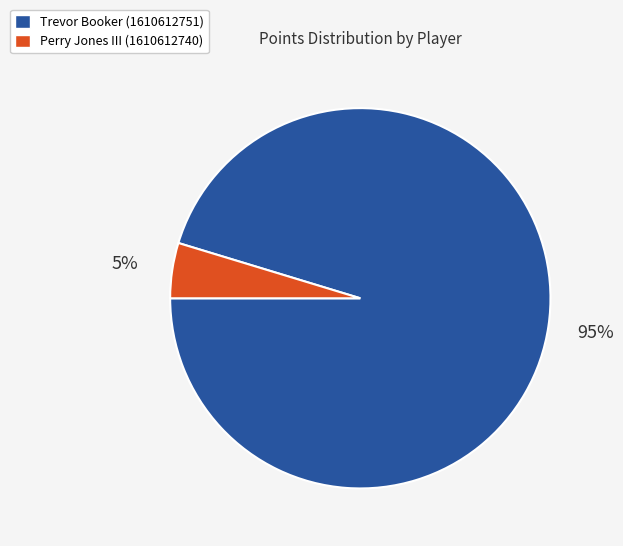

What is the largest slice in the pie chart?

Trevor Booker (1610612751)